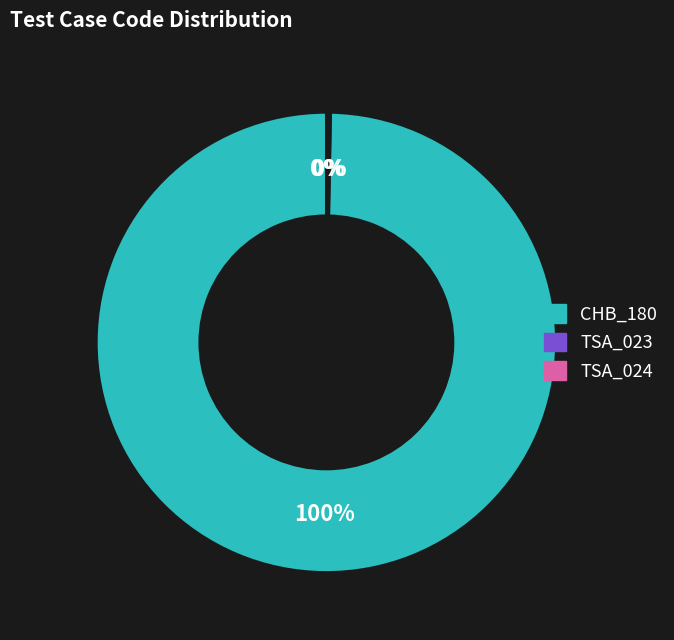

Which category has the biggest portion of the pie?

CHB_180